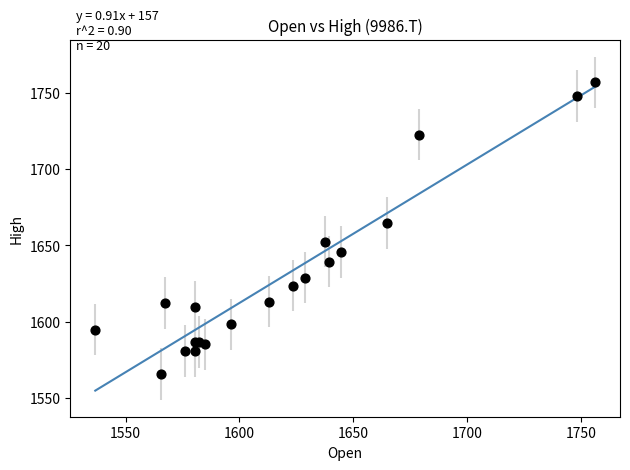

What Y value in the scatter plot is closest to 1661?

1664.9